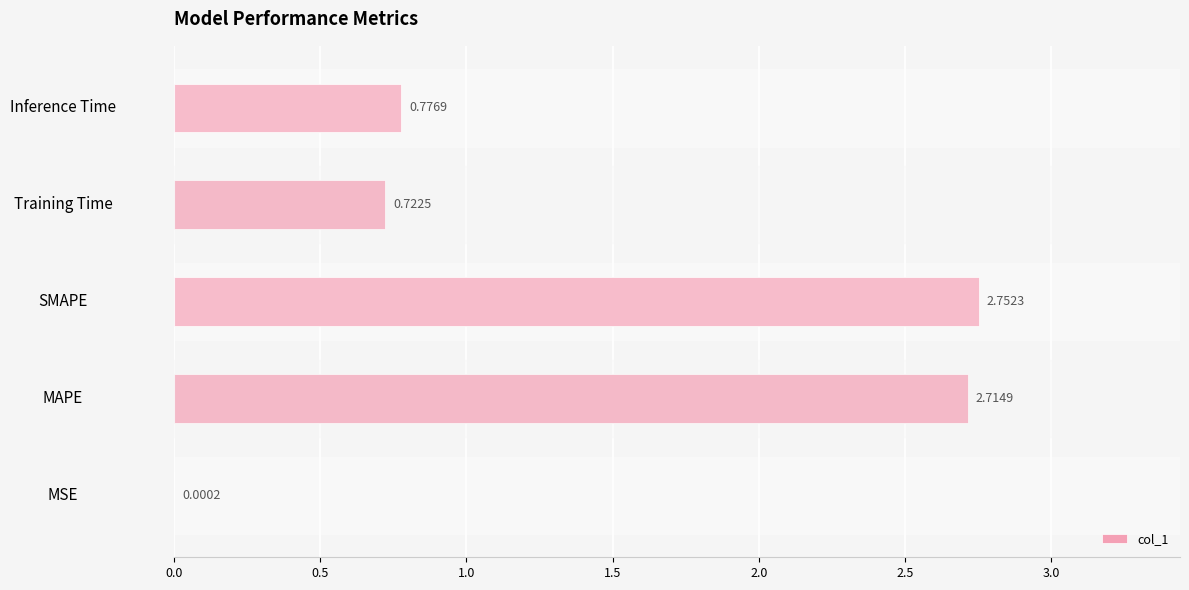

What is the sum of all values?

7.0